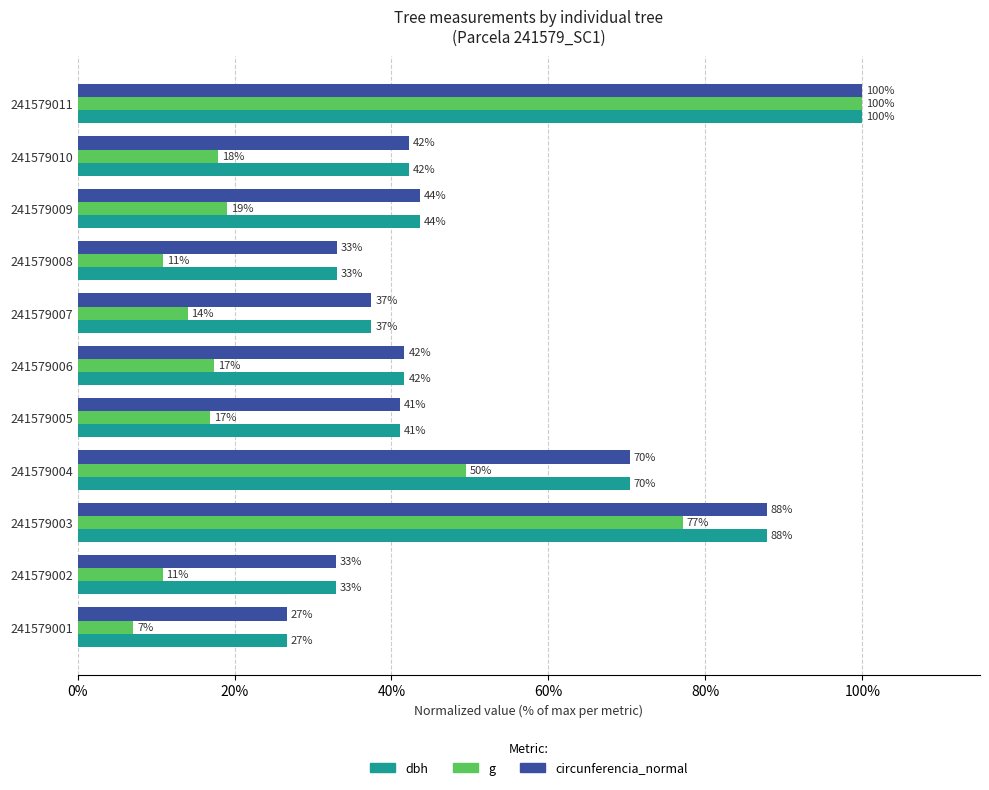

What is the difference between the maximum and minimum values in the circunferencia_normal series?

73.3